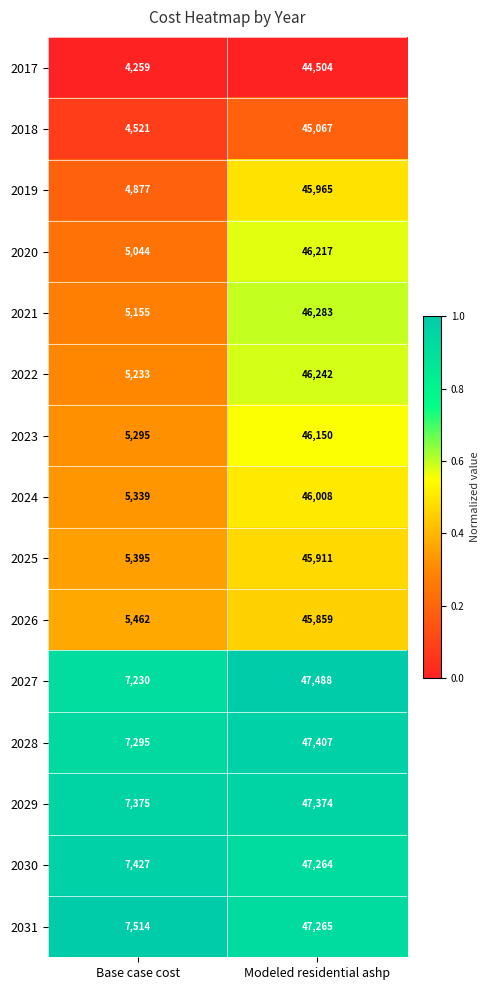

Where is 2030 nearest to the value 27345?

Base case cost